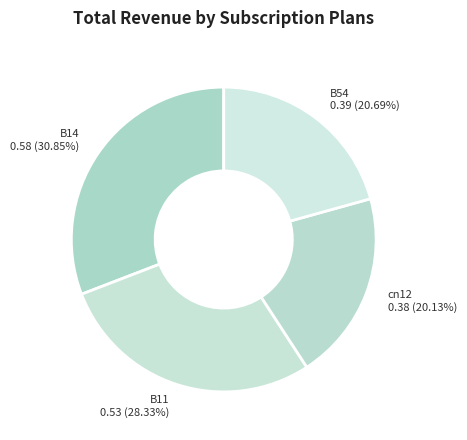

Is the sum of B54 0.39 (20.69%) and cn12 0.38 (20.13%) greater than half?

No